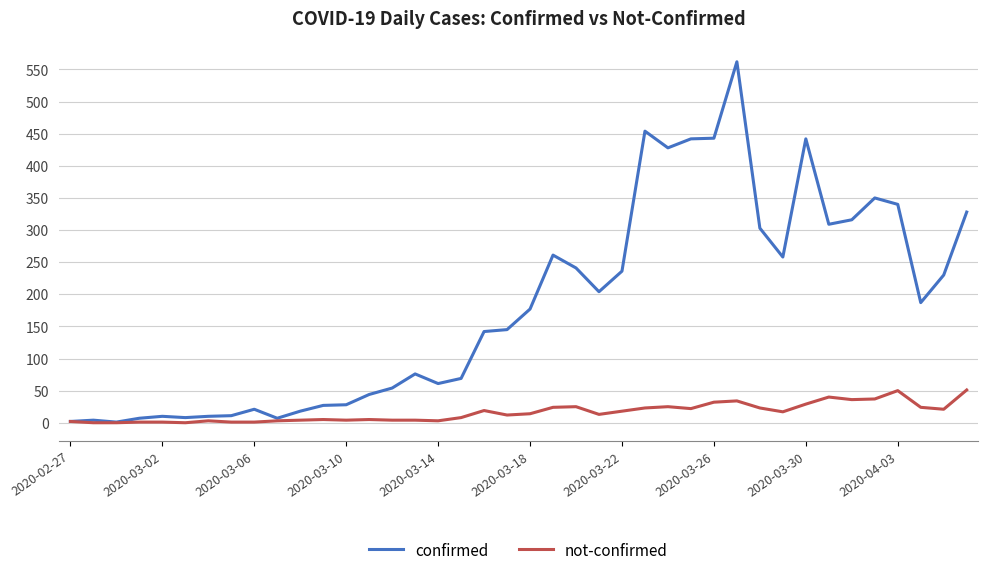

True or false: not-confirmed has more than 1 points higher than both neighbors.

True